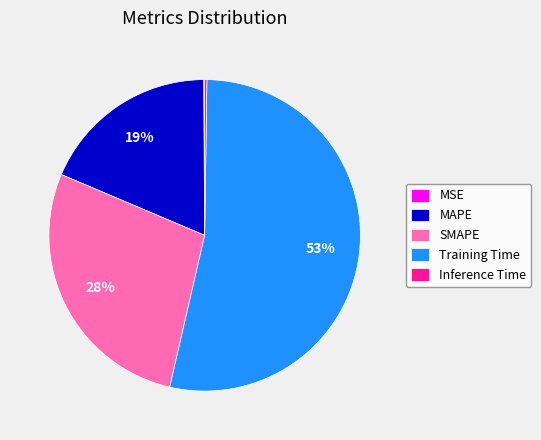

Does Training Time account for over 50% of the chart?

Yes